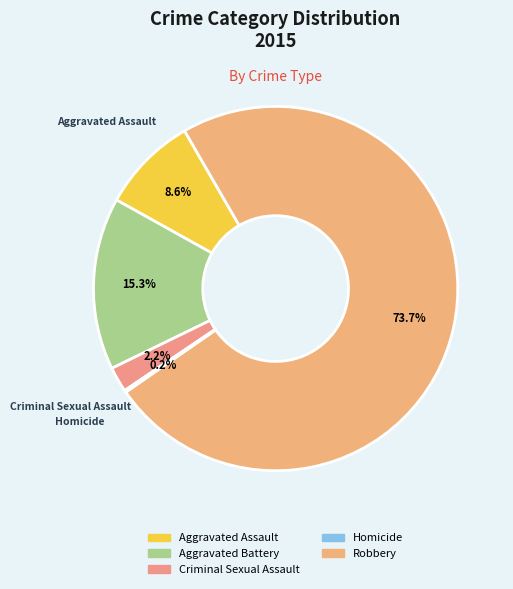

How much of the chart is everything except Criminal Sexual Assault?

97.8%